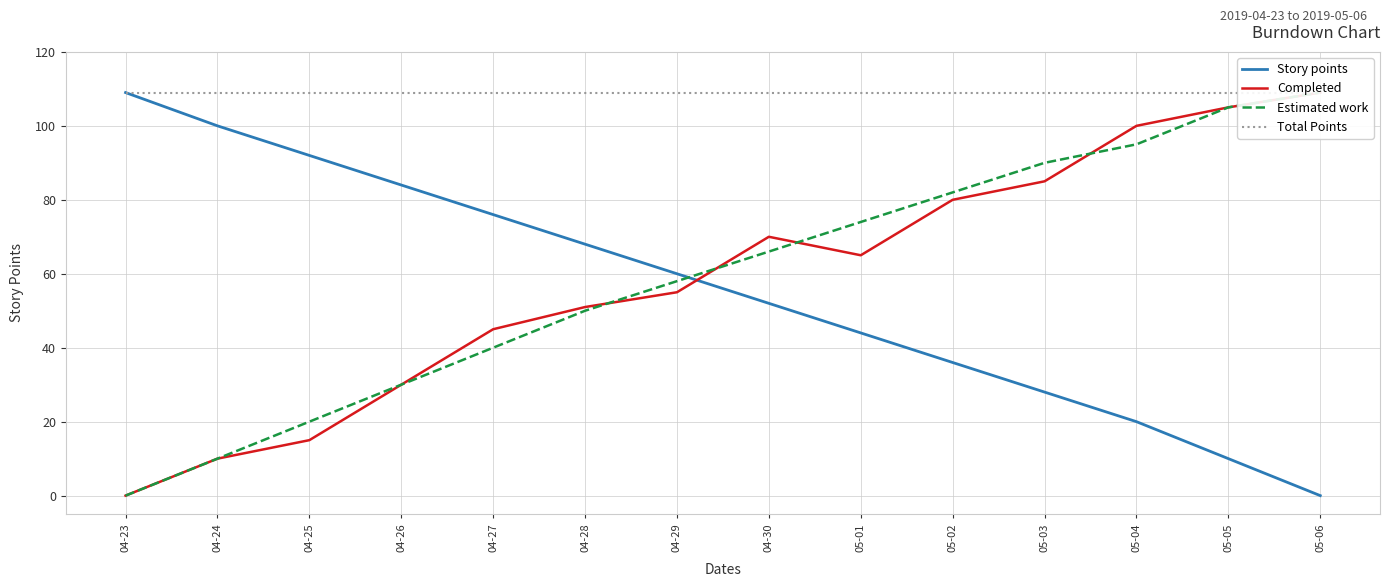

Read the Total Points value at 04-26.

109